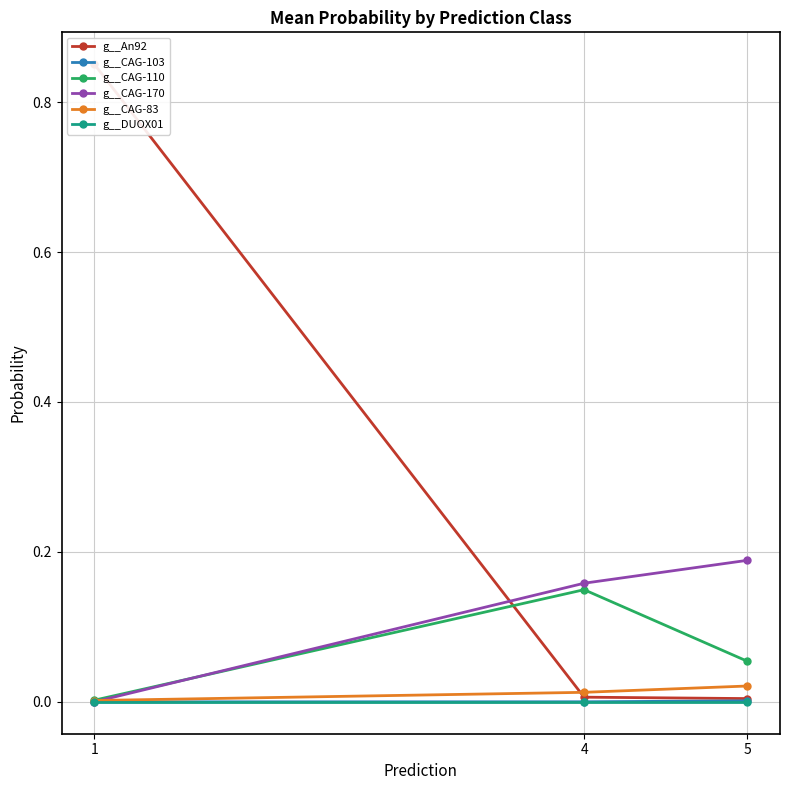

What is the difference between the highest and lowest values at 1?

0.9